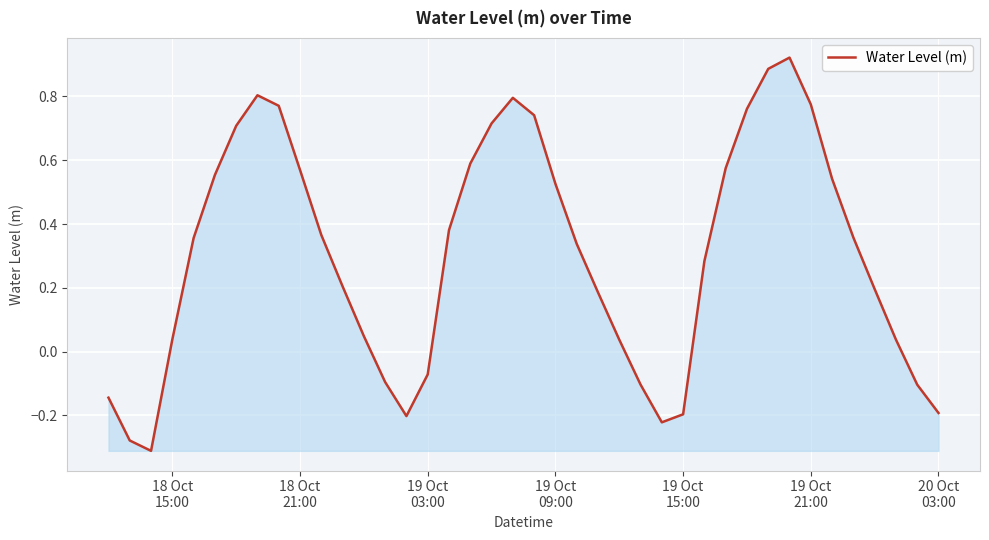

Reading left to right, transcribe all the data shown in this chart.

-0.1	-0.3	-0.3	0.0	0.4	0.6	0.7	0.8	0.8	0.6	0.4	0.2	0.0	-0.1	-0.2	-0.1	0.4	0.6	0.7	0.8	0.7	0.5	0.3	0.2	0.0	-0.1	-0.2	-0.2	0.3	0.6	0.8	0.9	0.9	0.8	0.5	0.4	0.2	0.0	-0.1	-0.2